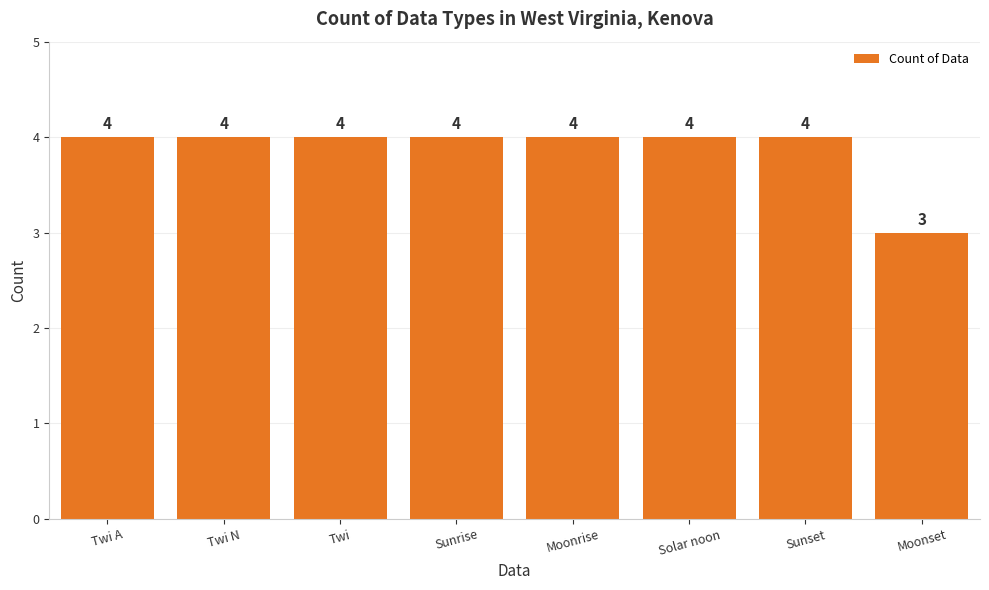

Reading right to left, list all the values displayed in this chart.

3	4	4	4	4	4	4	4